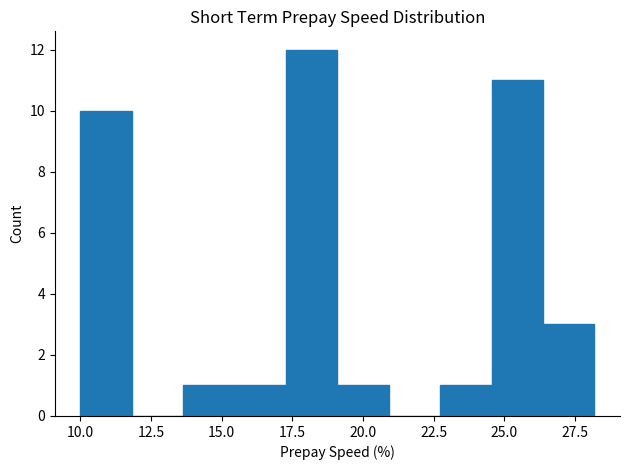

Read against the x-axis, roughly where is the centre of the tallest bar?

18.0